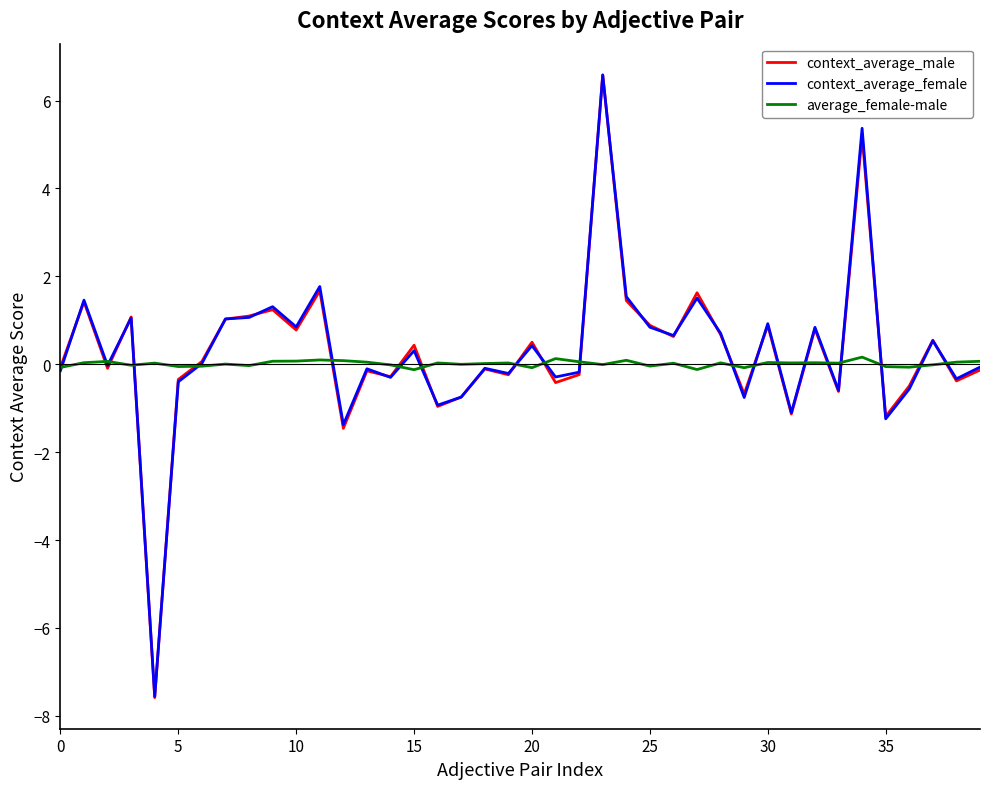

What is the lowest value of the context_average_female series?

-7.6